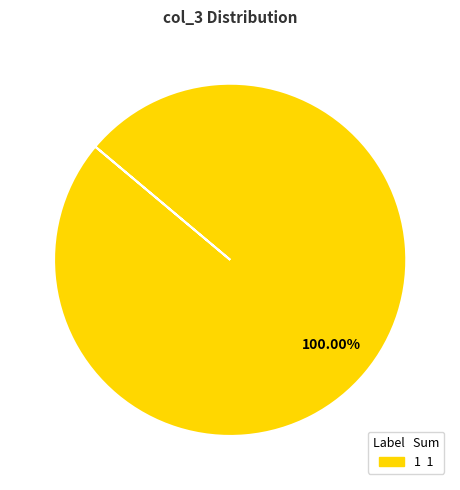

Does any single category account for the majority?

Yes